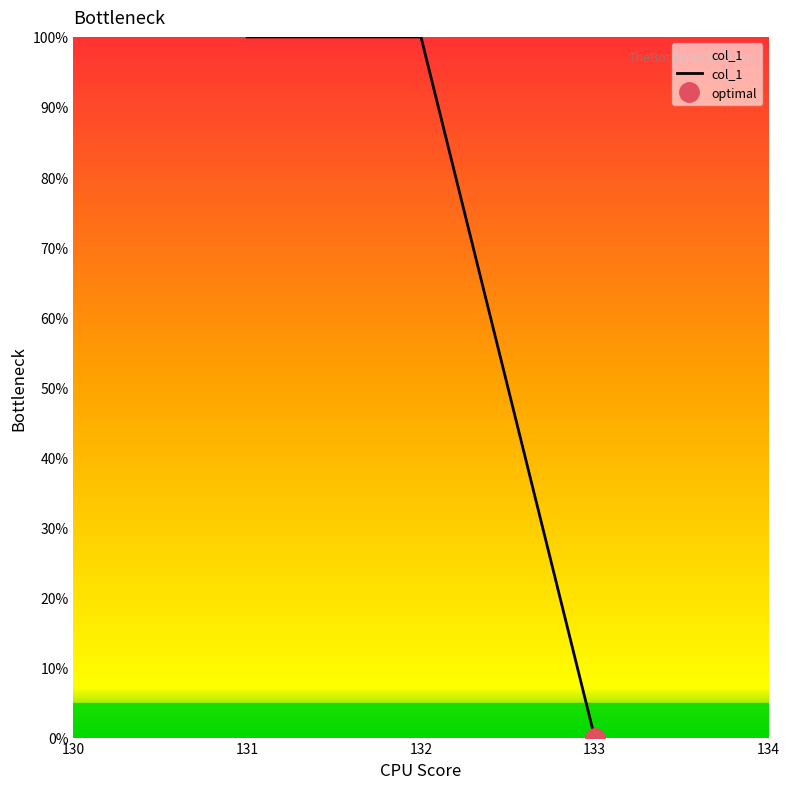

Approximately how many times larger is the value at 130 compared to 131?

1.0